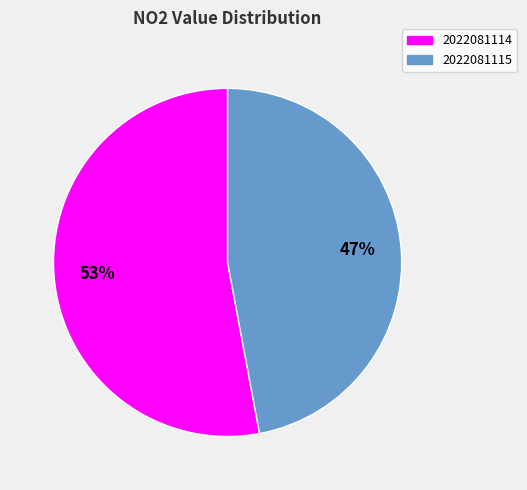

To the nearest percent, what is the difference between the 2022081114 and 2022081115 slice percentages?

6%